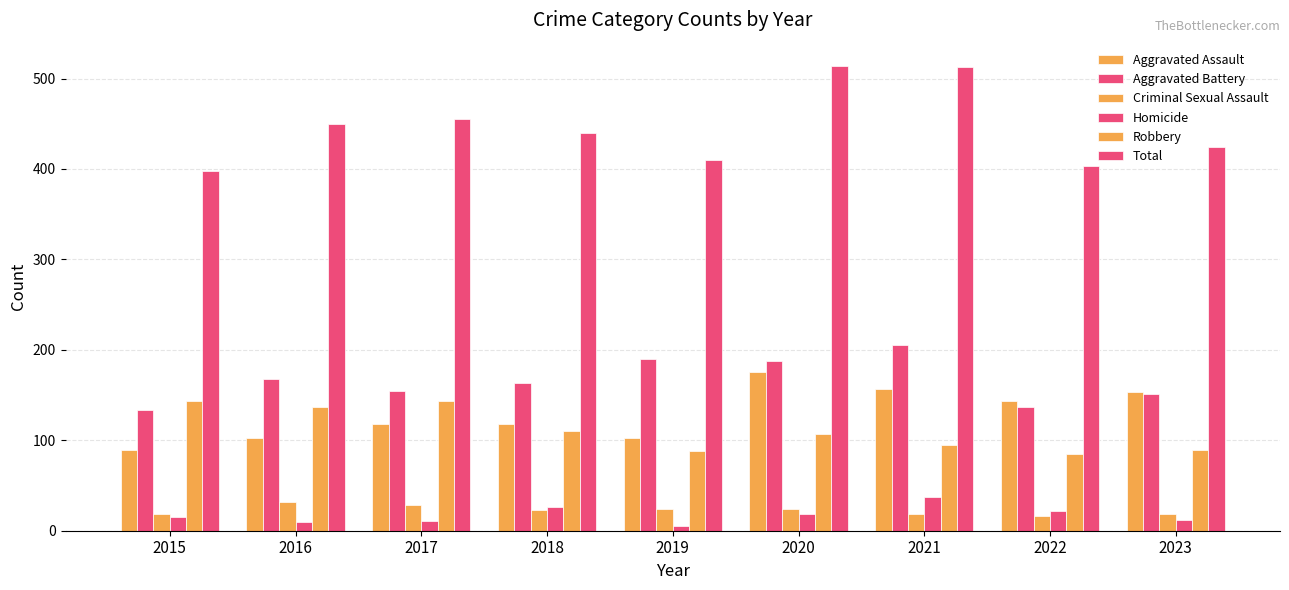

How many data points in Homicide are less than 15?

4